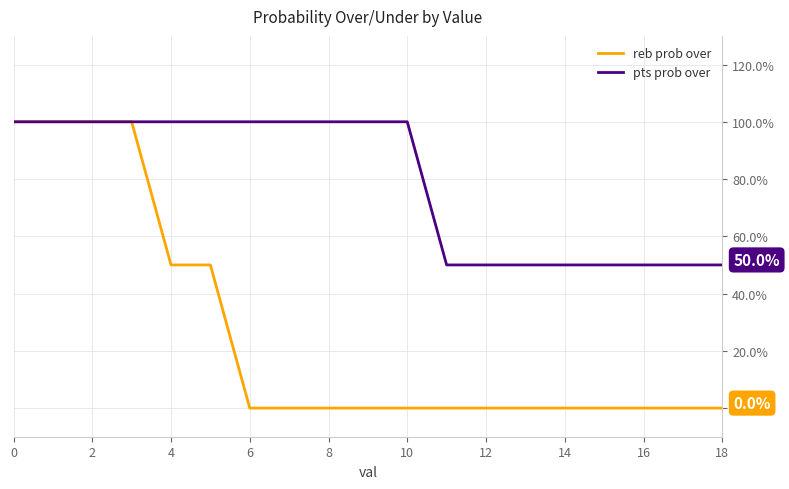

List the series in order of their overall mean, lowest first.

reb prob over, pts prob over